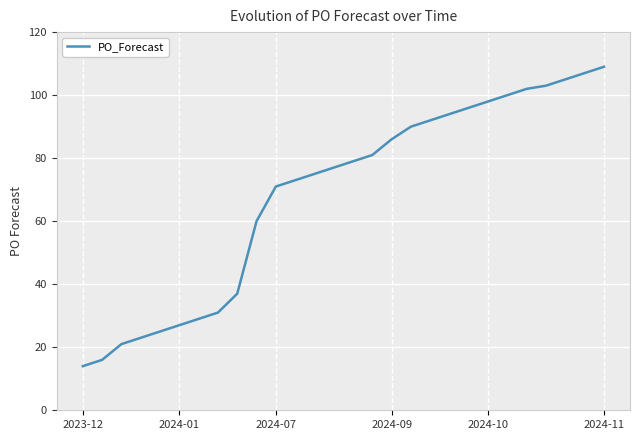

What is the difference between the maximum and minimum values?

95